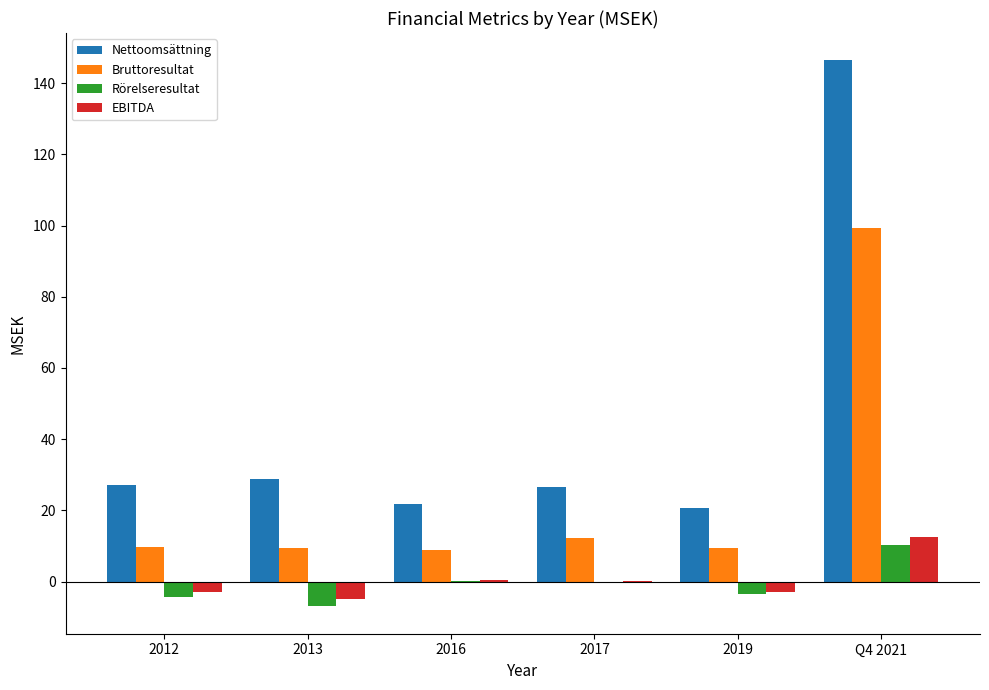

What is the approximate value of Rörelseresultat at 2017?

-0.3